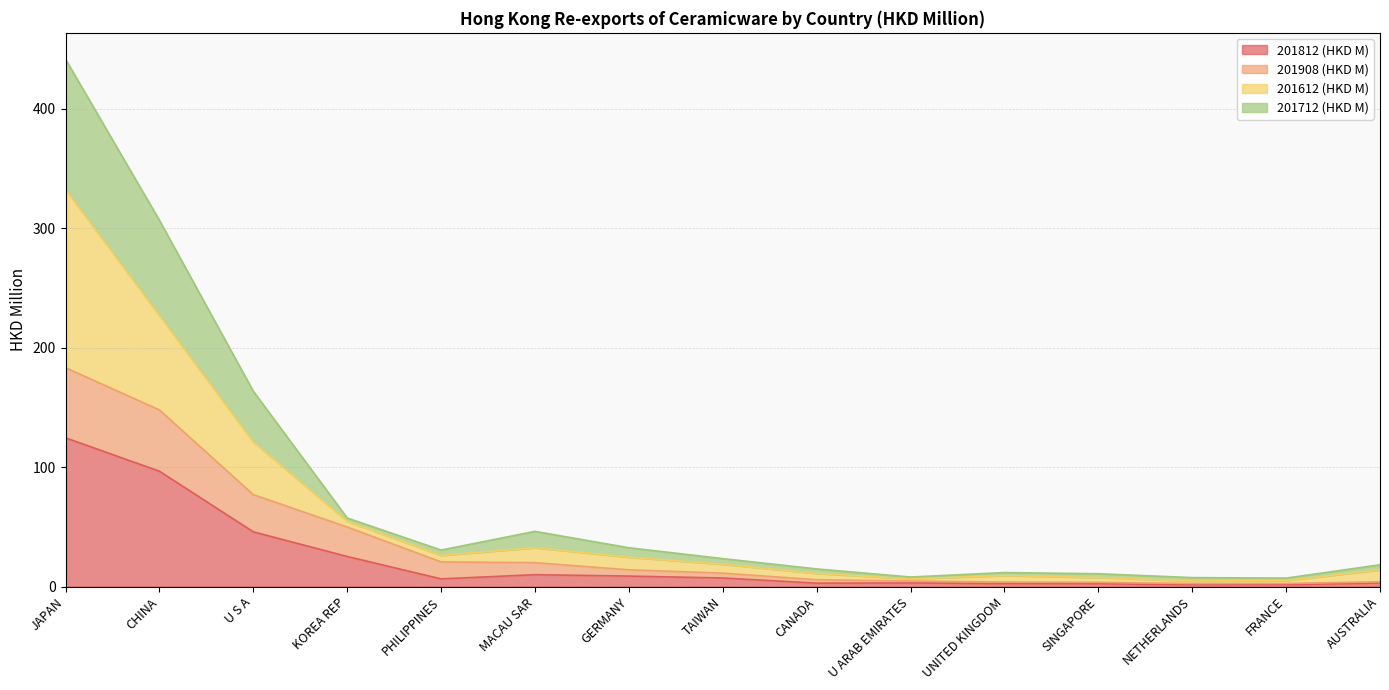

What is the total value across all series at JAPAN?

441.6